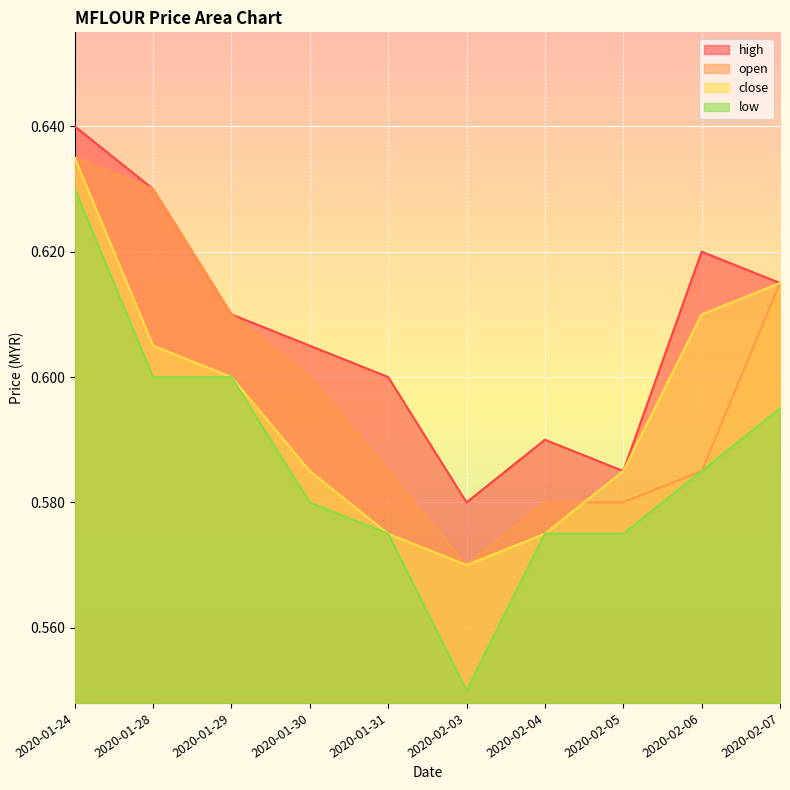

At 2020-01-24, list the series in order from largest to smallest.

high, open, close, low